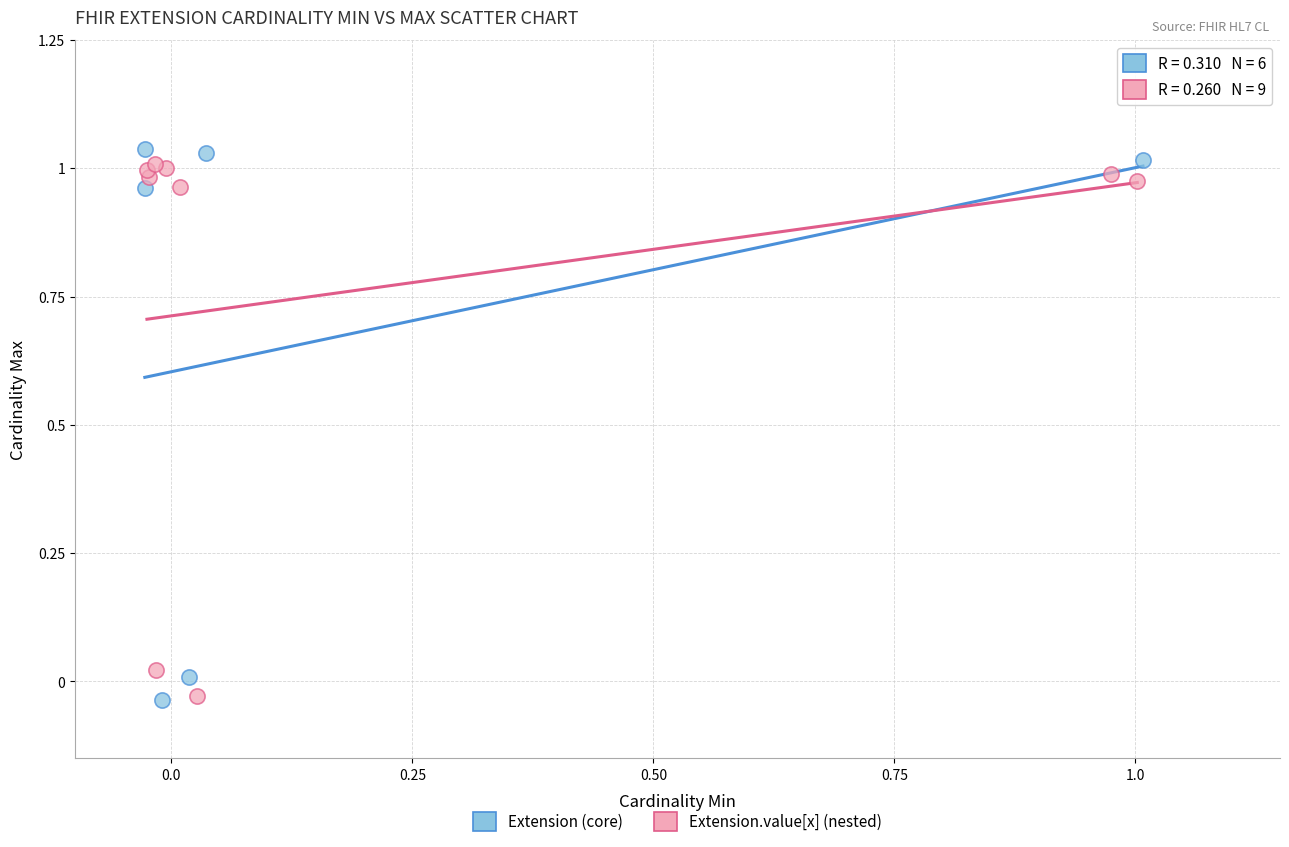

What are all the series names shown in the legend?

Extension (core), Extension.value[x] (nested)